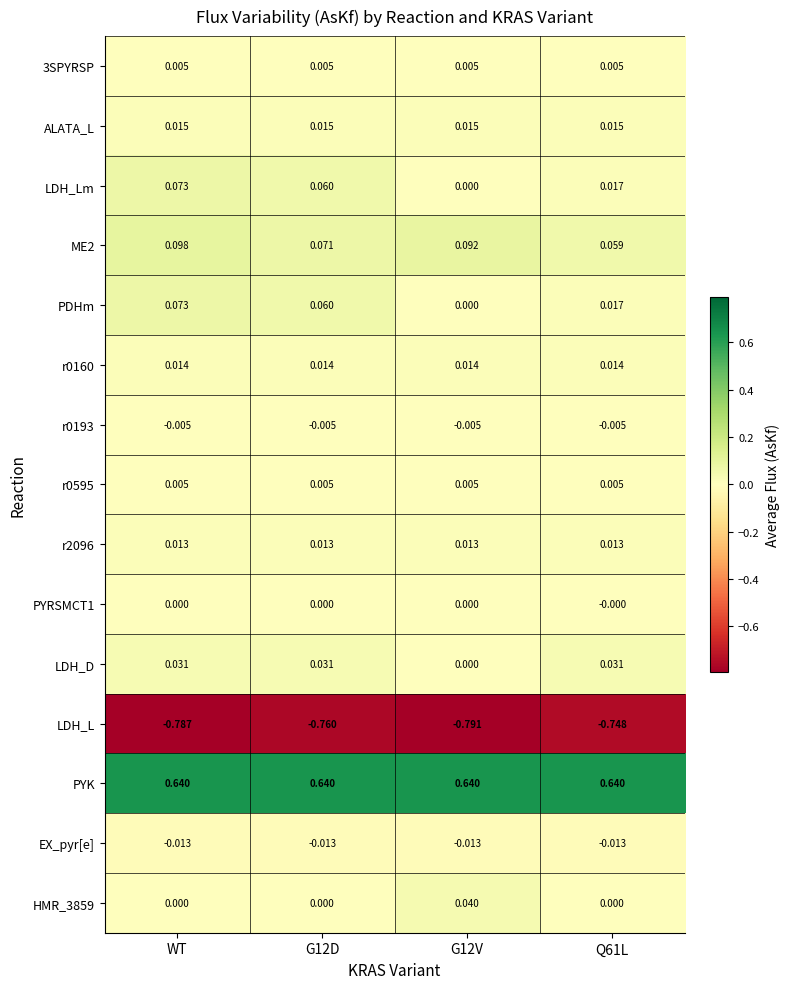

Which series has the largest total across all categories?

PYK